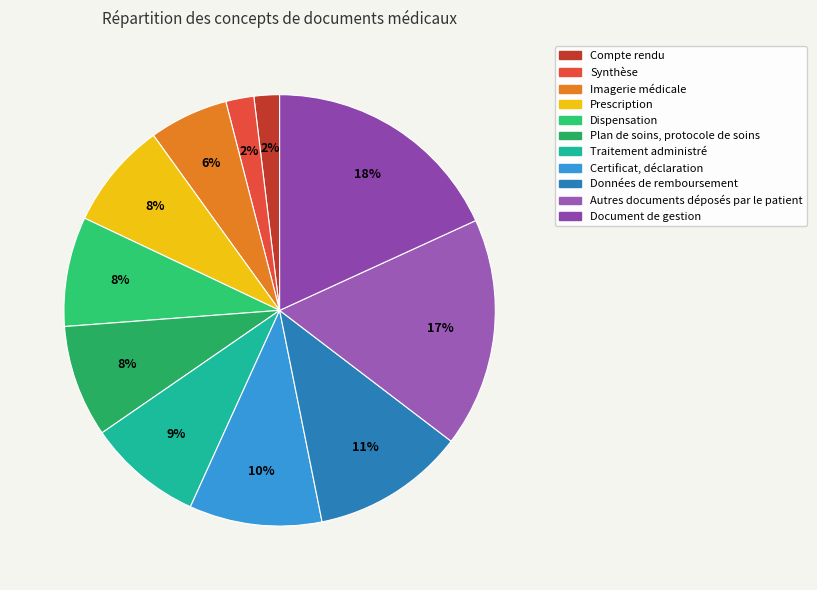

Does Données de remboursement represent more than half of the total?

No